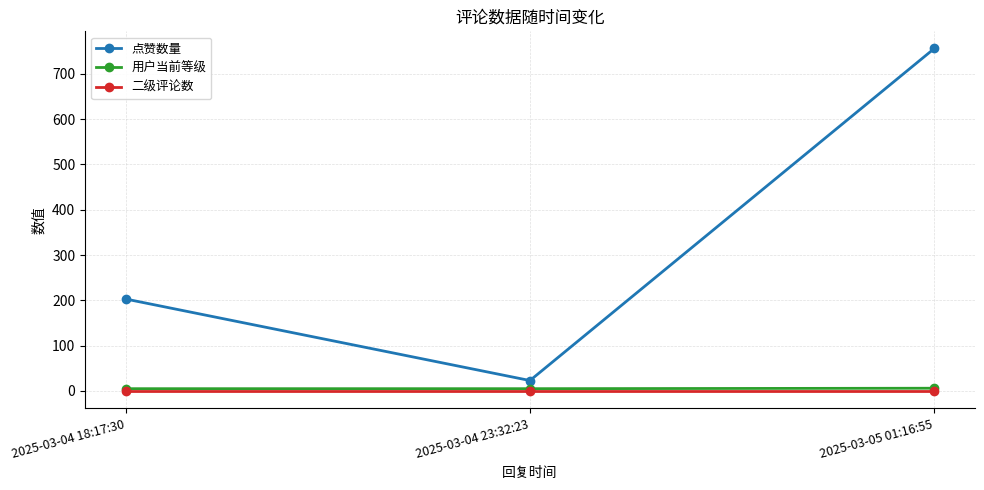

At which label is 点赞数量 closest to 389?

2025-03-04 18:17:30